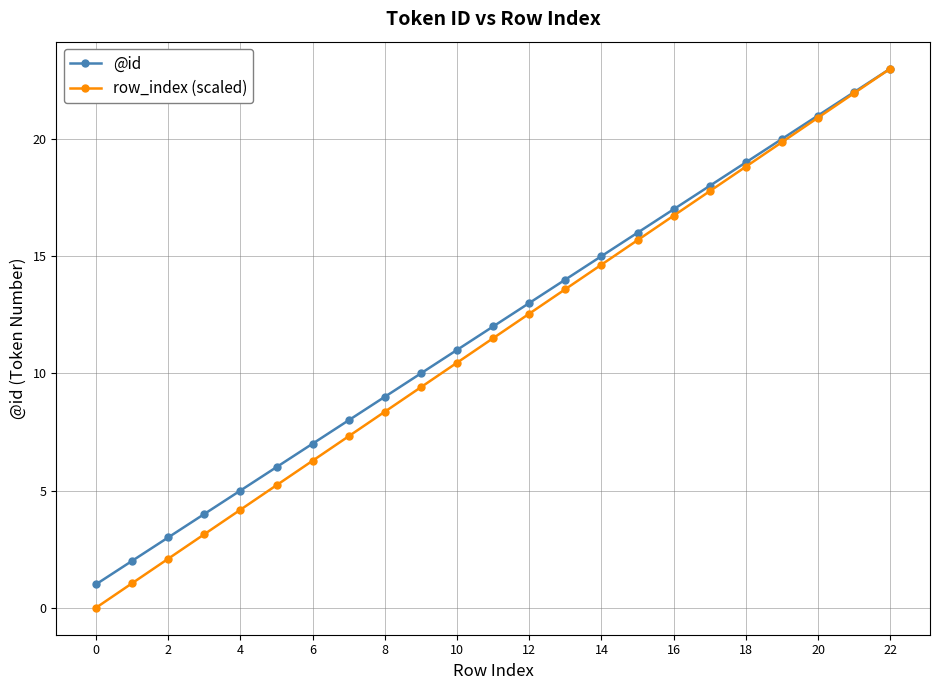

What is the value of the @id point at the 17th from the left?

17.0